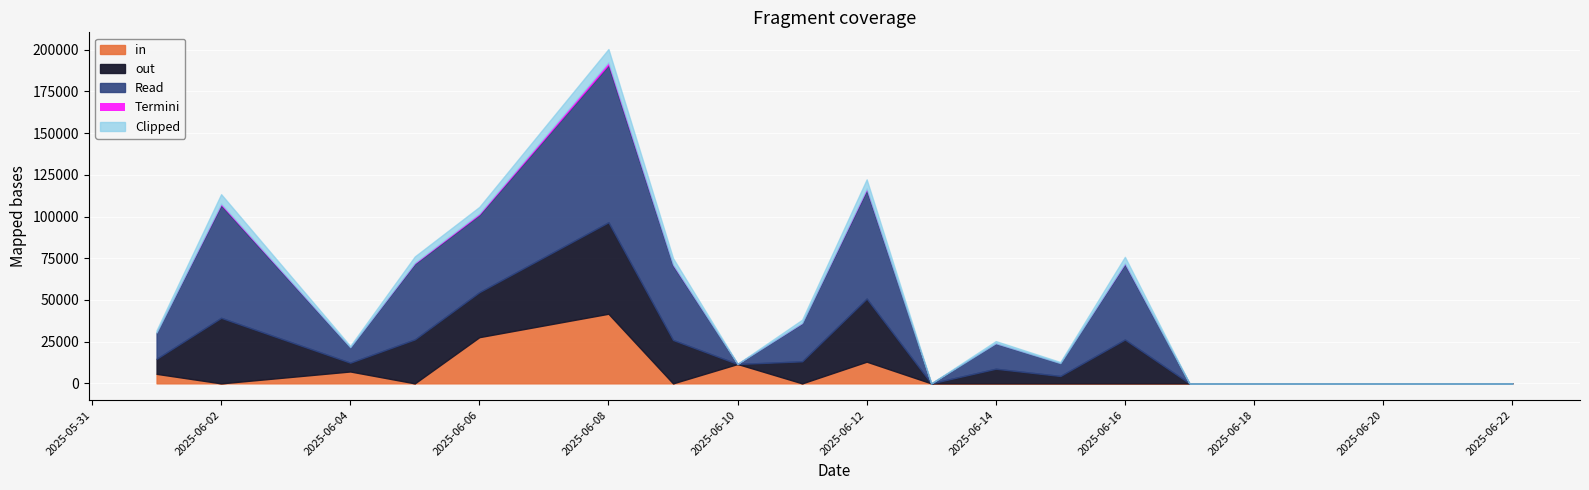

At which label does in reach its peak?

2025-06-08